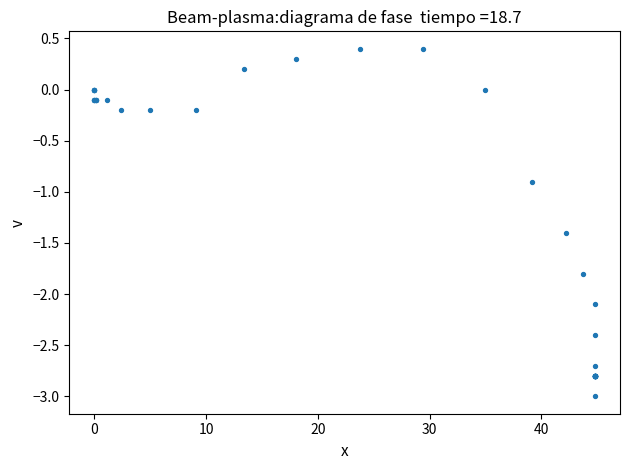

What Y value in the scatter plot is closest to -1?

-0.9